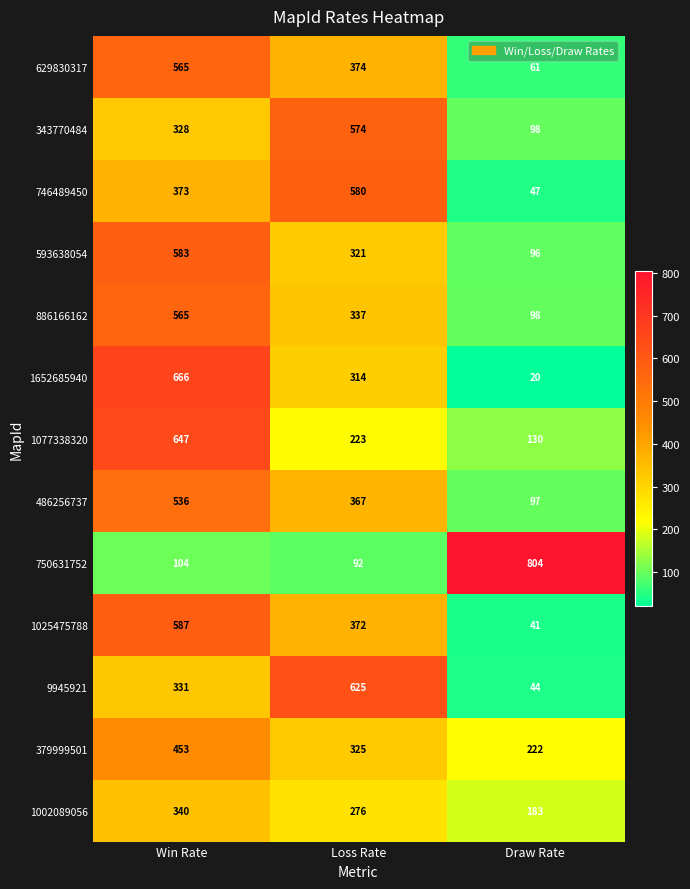

At Loss Rate, list the series in order from largest to smallest.

9945921, 746489450, 343770484, 629830317, 1025475788, 486256737, 886166162, 379999501, 593638054, 1652685940, 1002089056, 1077338320, 750631752